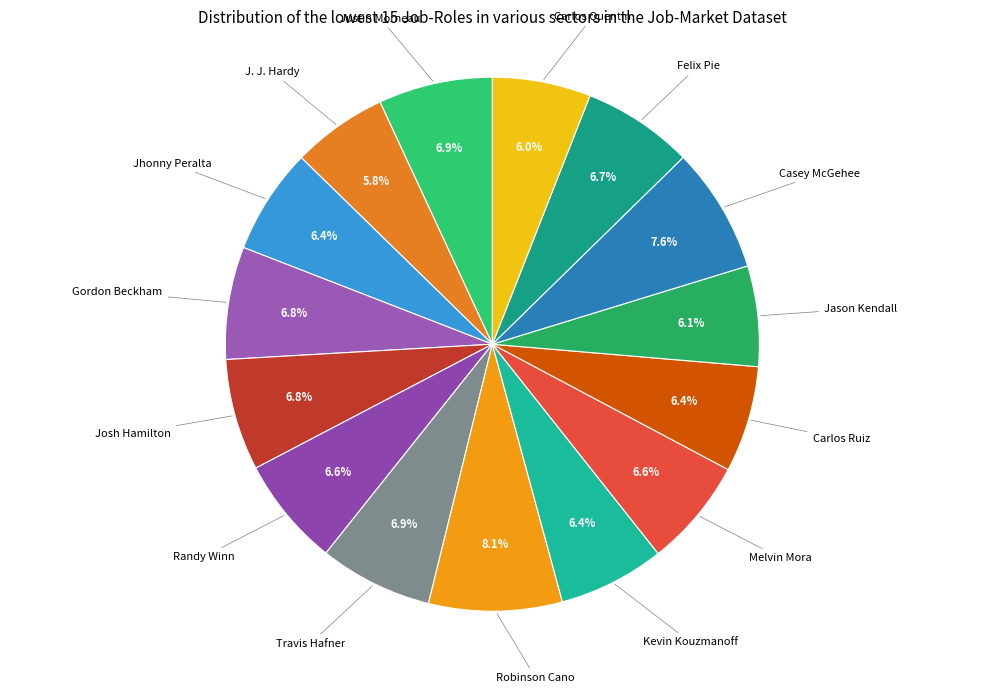

To the nearest percent, what is the difference between the largest and smallest slice percentages?

2%